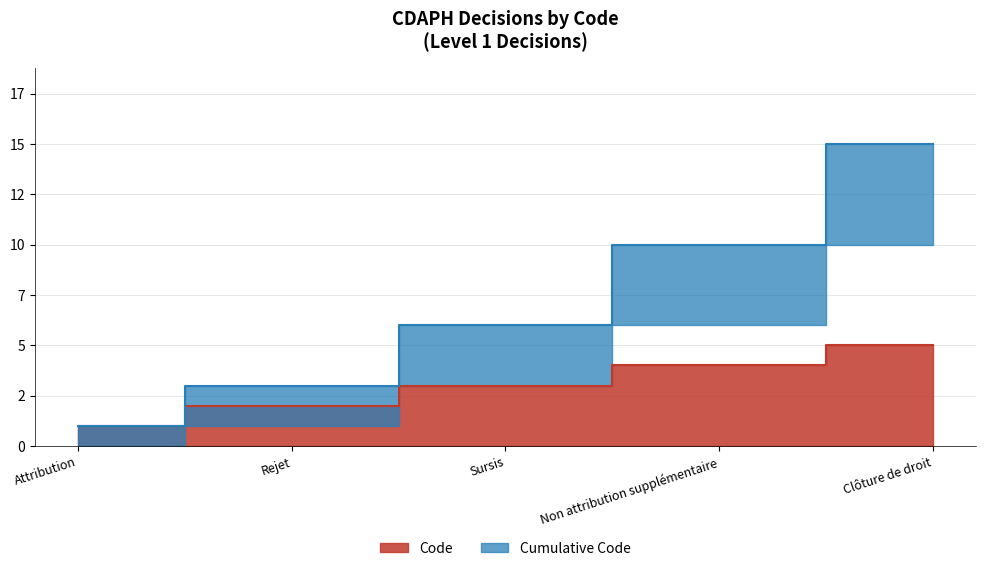

What is the label of the 5th point from the right?

Attribution